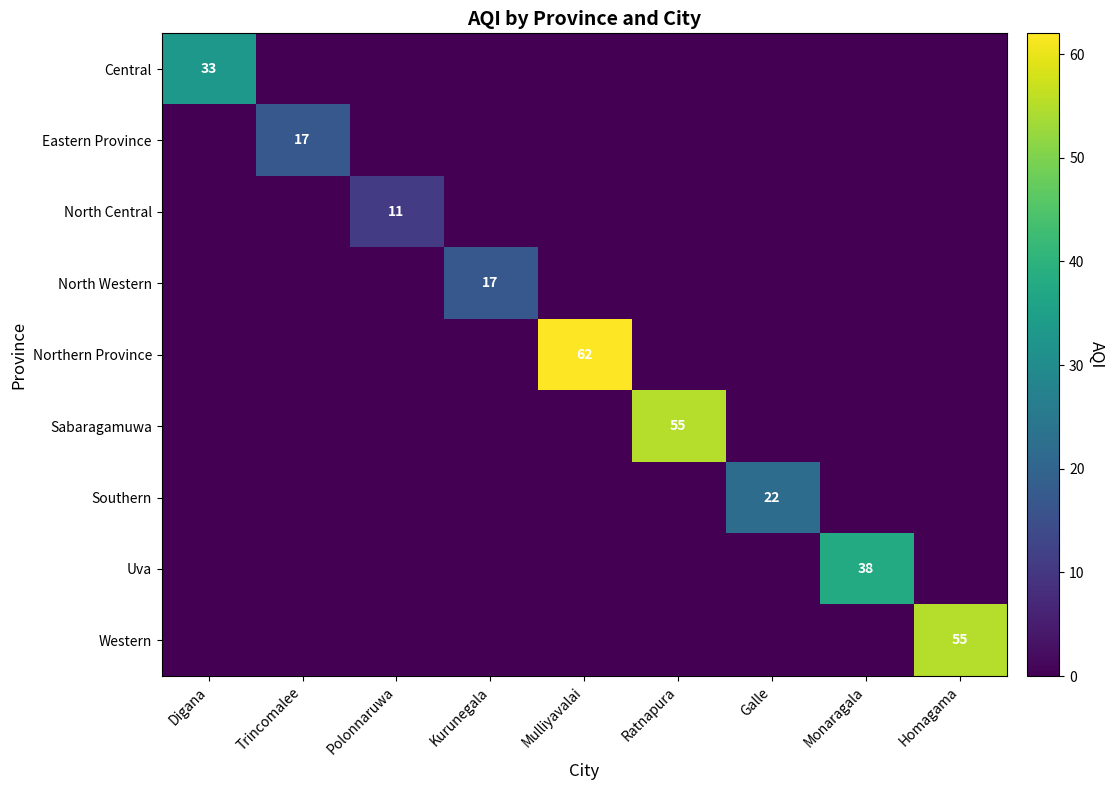

Which series has the widest spread of values?

Northern Province